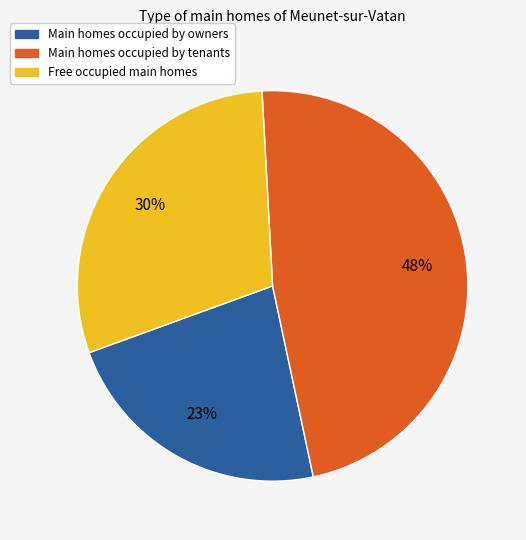

To the nearest percent, what is the average slice percentage?

33%